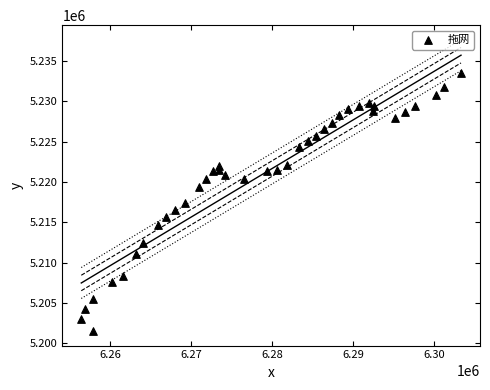

What is the range of Y values (max minus min)?

31962.8